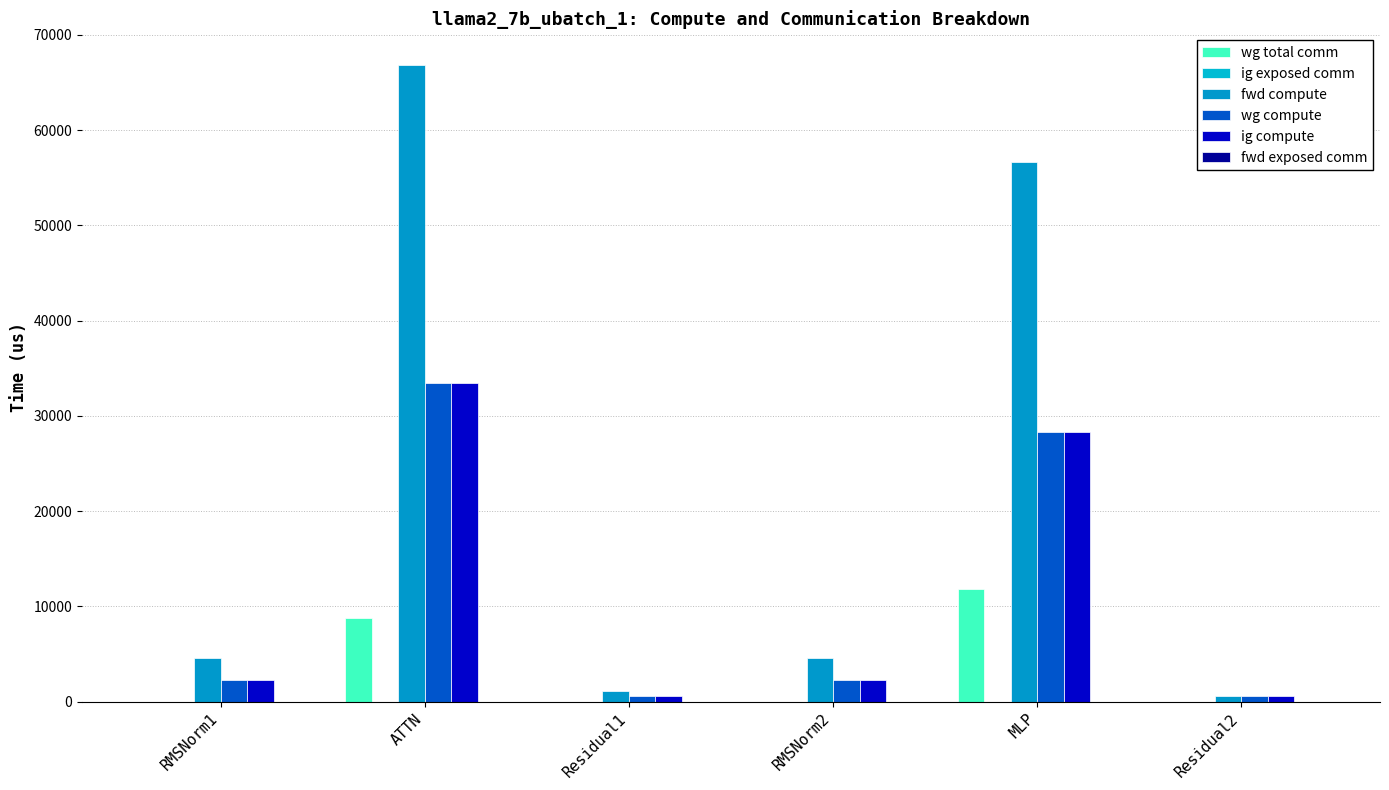

Reading left to right, what are all the values shown in this chart?

wg total comm: RMSNorm1=0.0	ATTN=8791.0	Residual1=0.0	RMSNorm2=0.0	MLP=11785.3	Residual2=0.0
ig exposed comm: RMSNorm1=0.0	ATTN=0.0	Residual1=0.0	RMSNorm2=0.0	MLP=0.0	Residual2=0.0
fwd compute: RMSNorm1=4610.4	ATTN=66817.2	Residual1=1101.0	RMSNorm2=4610.4	MLP=56655.8	Residual2=550.5
wg compute: RMSNorm1=2305.2	ATTN=33408.6	Residual1=550.5	RMSNorm2=2305.2	MLP=28327.9	Residual2=550.5
ig compute: RMSNorm1=2305.2	ATTN=33408.6	Residual1=550.5	RMSNorm2=2305.2	MLP=28327.9	Residual2=550.5
fwd exposed comm: RMSNorm1=0.0	ATTN=0.0	Residual1=0.0	RMSNorm2=0.0	MLP=0.0	Residual2=0.0